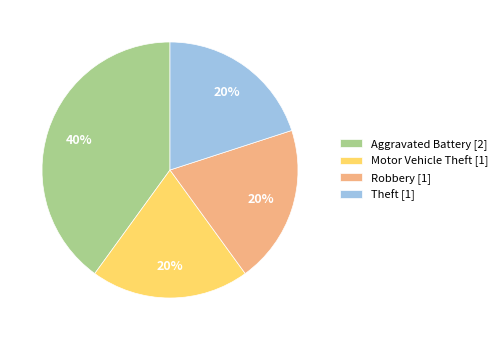

What is the ratio of the value at Robbery to the value at Theft?

1.0